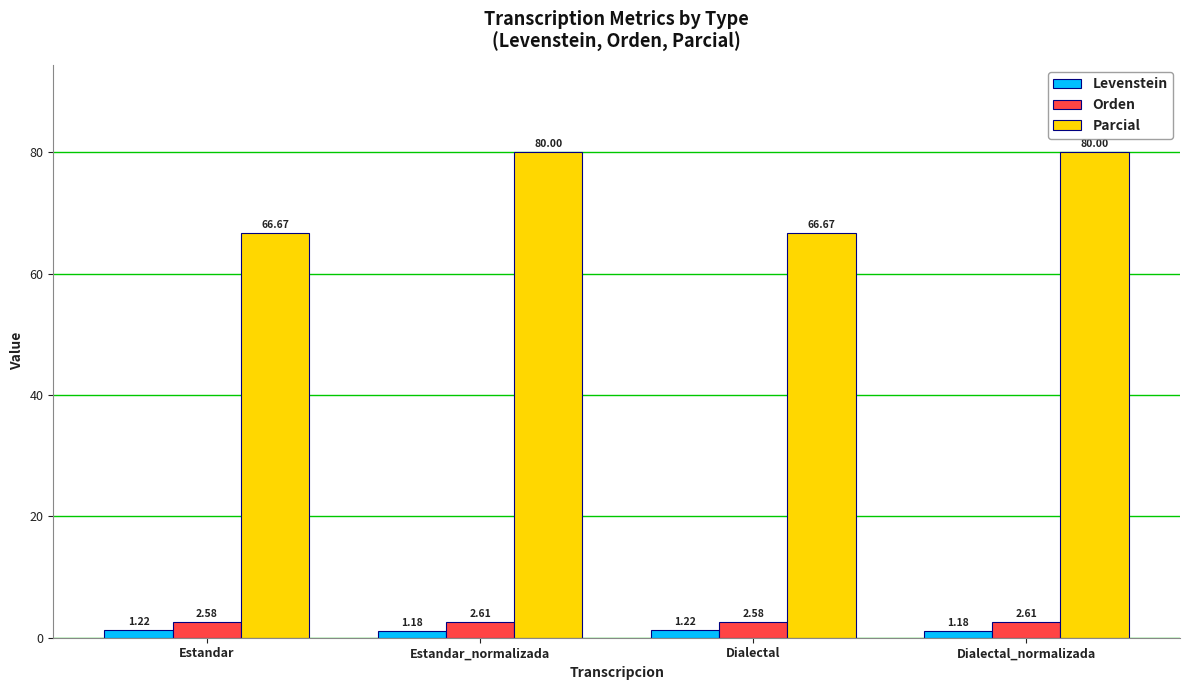

Is the value of Orden at Dialectal greater than the value of Levenstein at Estandar?

Yes